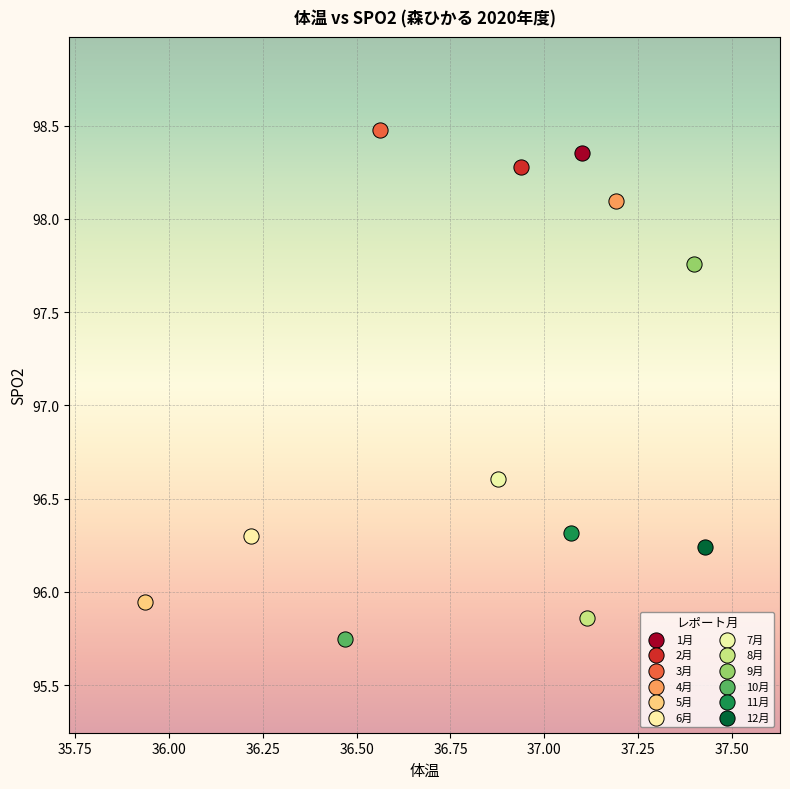

Which series contains the lowest Y value?

10月